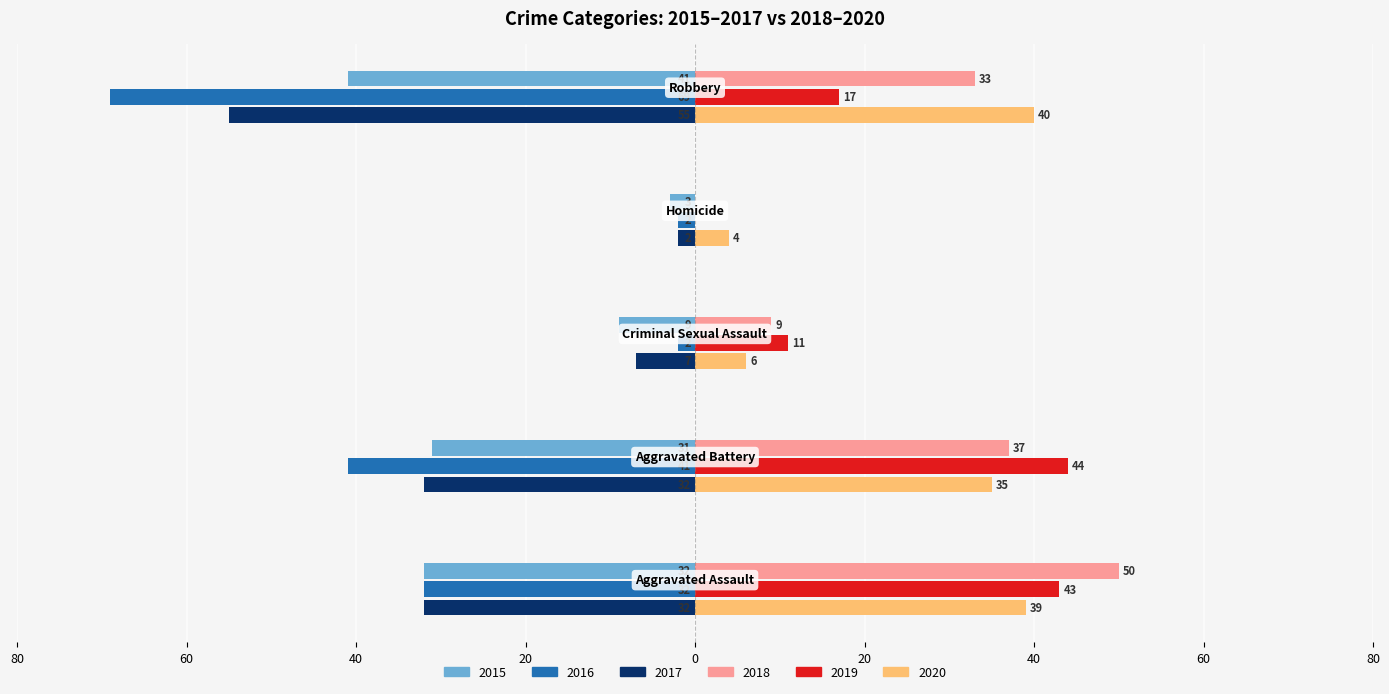

What are all the series names shown in the legend?

2015, 2016, 2017, 2018, 2019, 2020